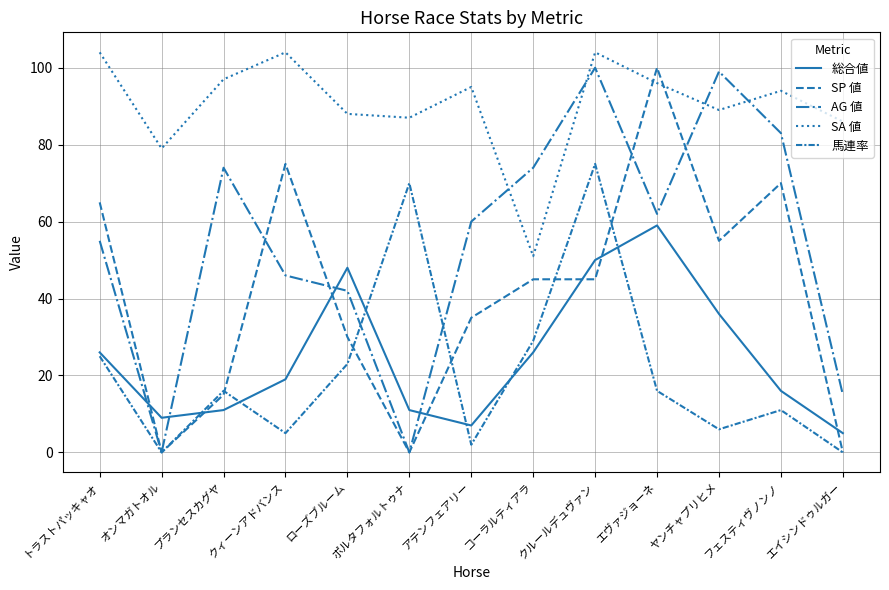

What is the difference between the highest and lowest values at プランセスカグヤ?

86